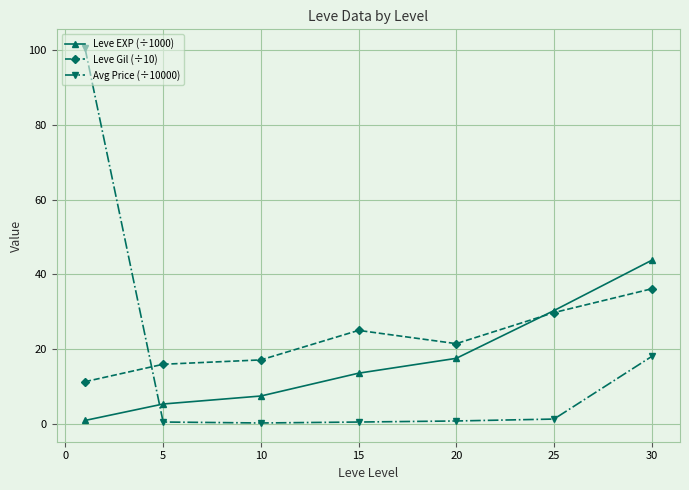

Which series has the widest spread of values?

Avg Price (÷10000)